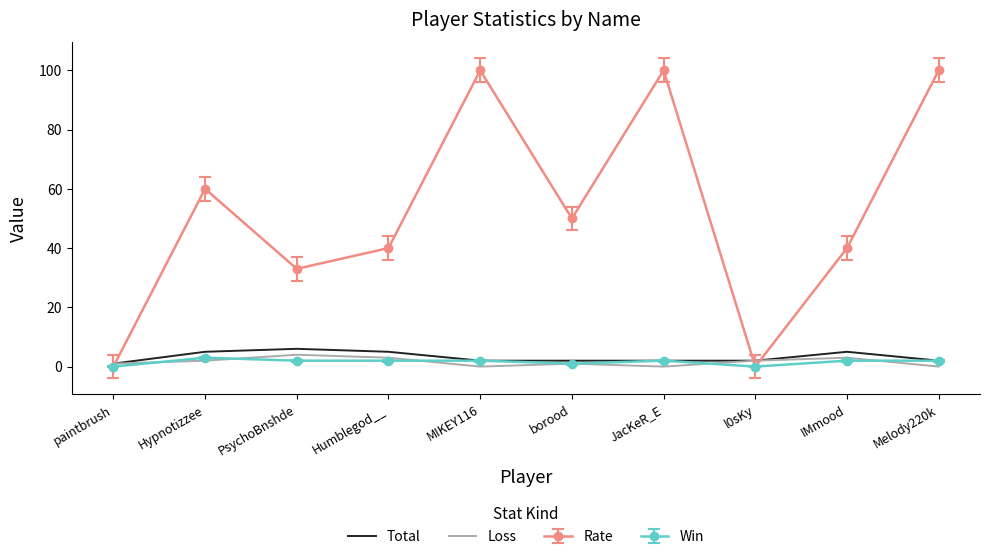

The Total series shows 5 at IMmood. True or false?

True